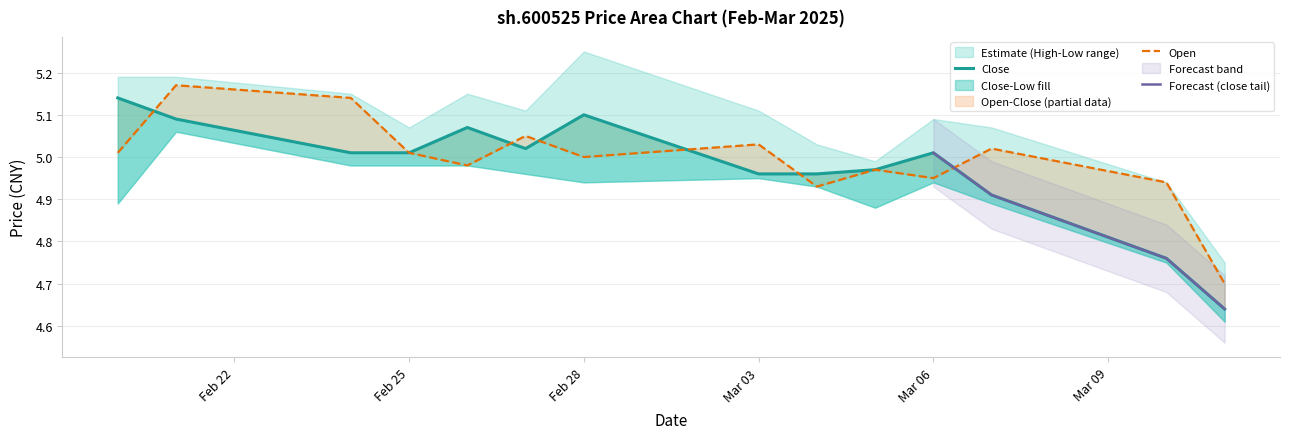

Rank the series by their average value, from lowest to highest.

close, open